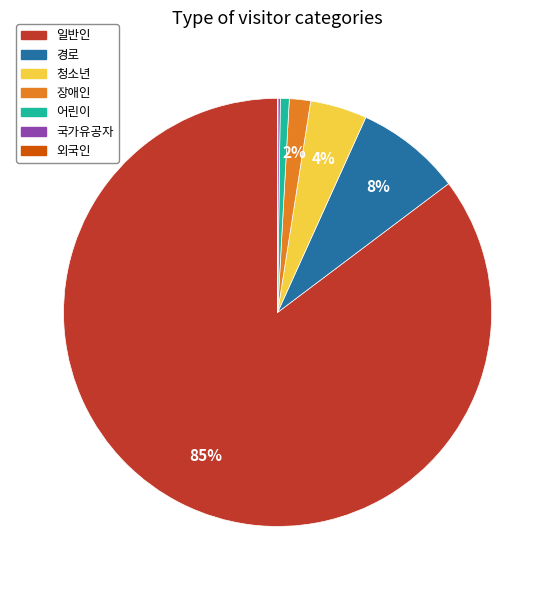

To the nearest percent, what is the difference between the largest and smallest slice percentages?

85%